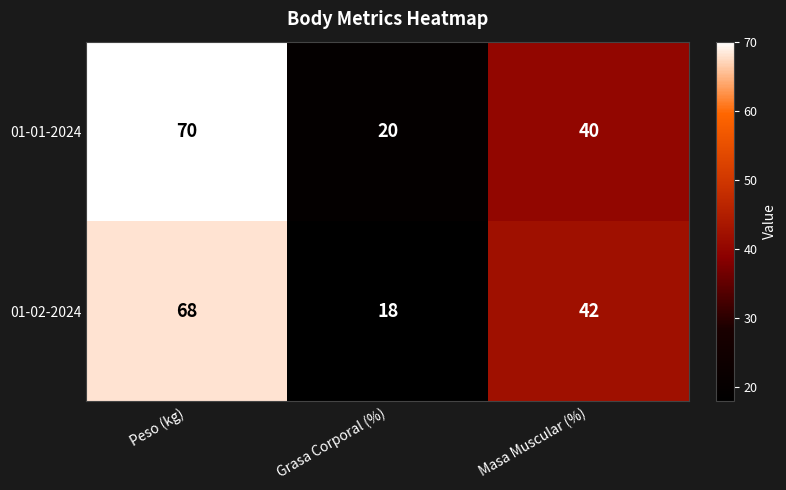

Where is 01-01-2024 nearest to the value 45?

Masa Muscular (%)